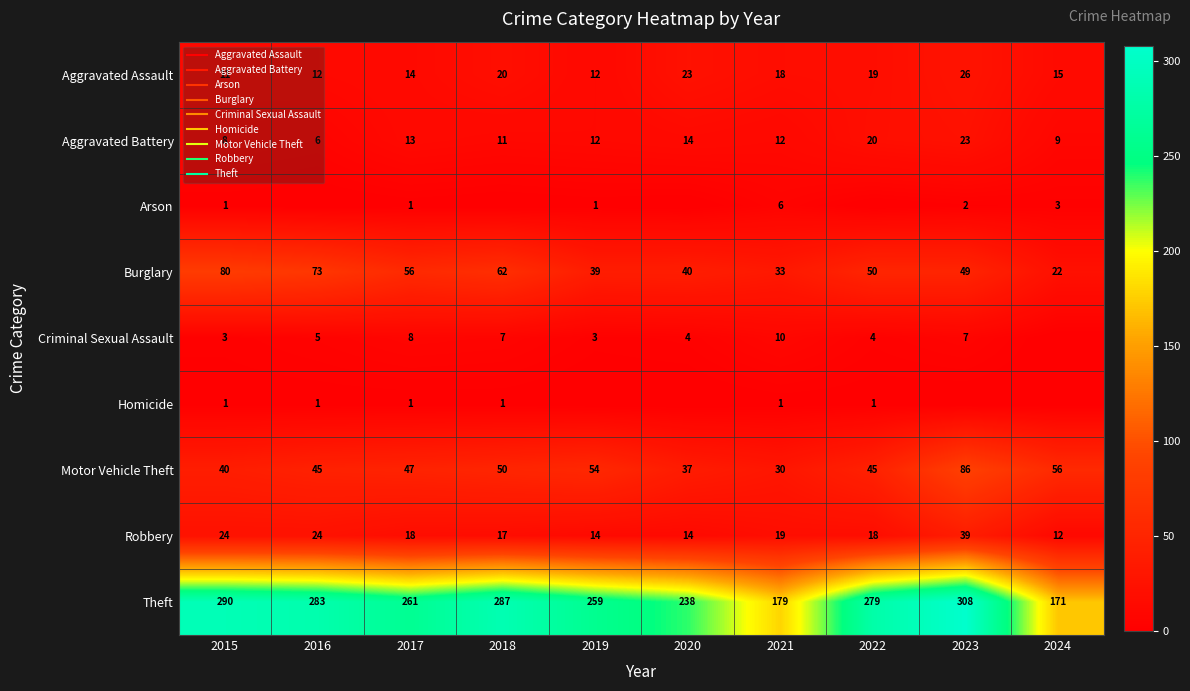

The Aggravated Battery series shows 6 at 2016. True or false?

True